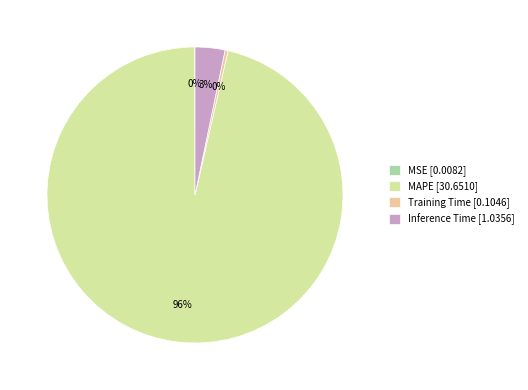

To the nearest percent, what is the average slice percentage?

25%